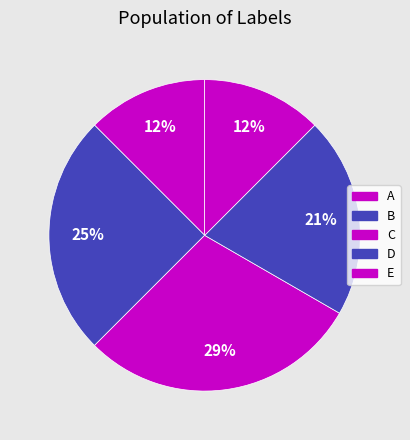

Does C account for over 50% of the chart?

No